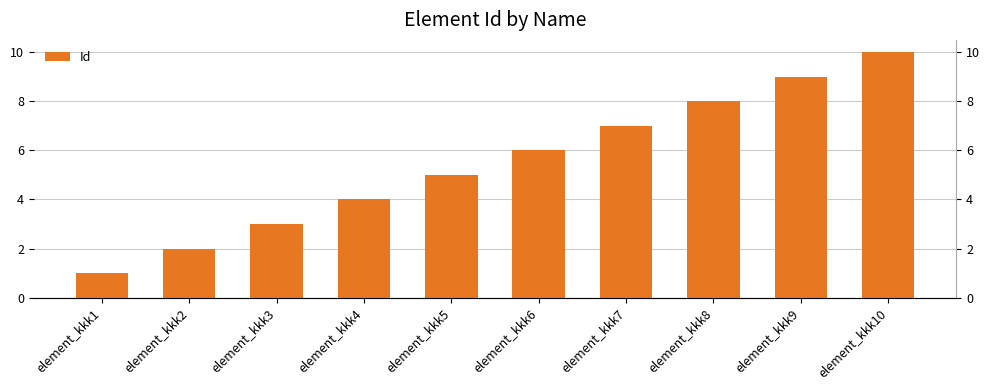

Rank the categories by value from highest to lowest.

element_kkk10, element_kkk9, element_kkk8, element_kkk7, element_kkk6, element_kkk5, element_kkk4, element_kkk3, element_kkk2, element_kkk1